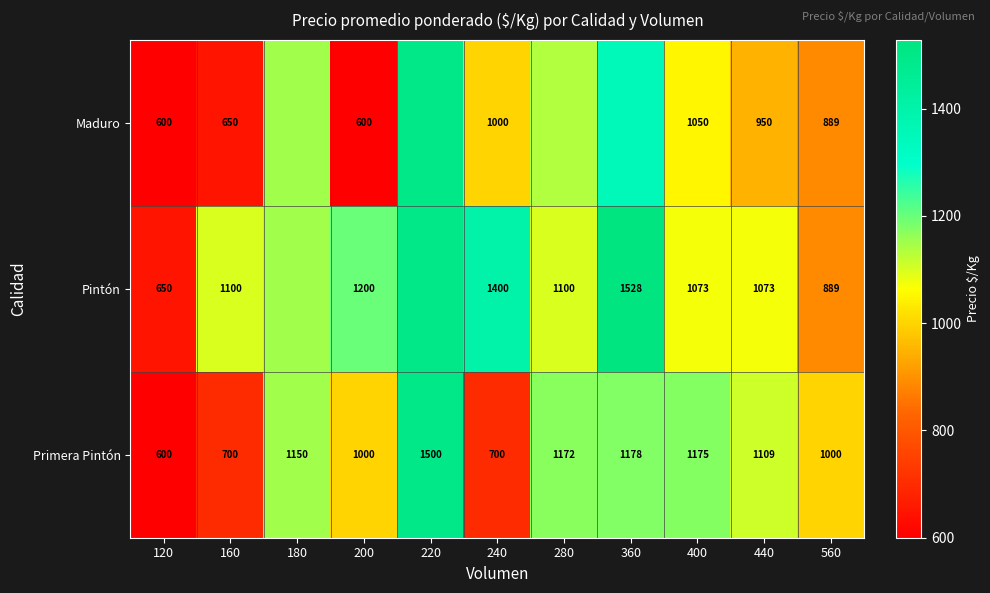

Is it true that Primera Pintón equals 571 at 280?

False